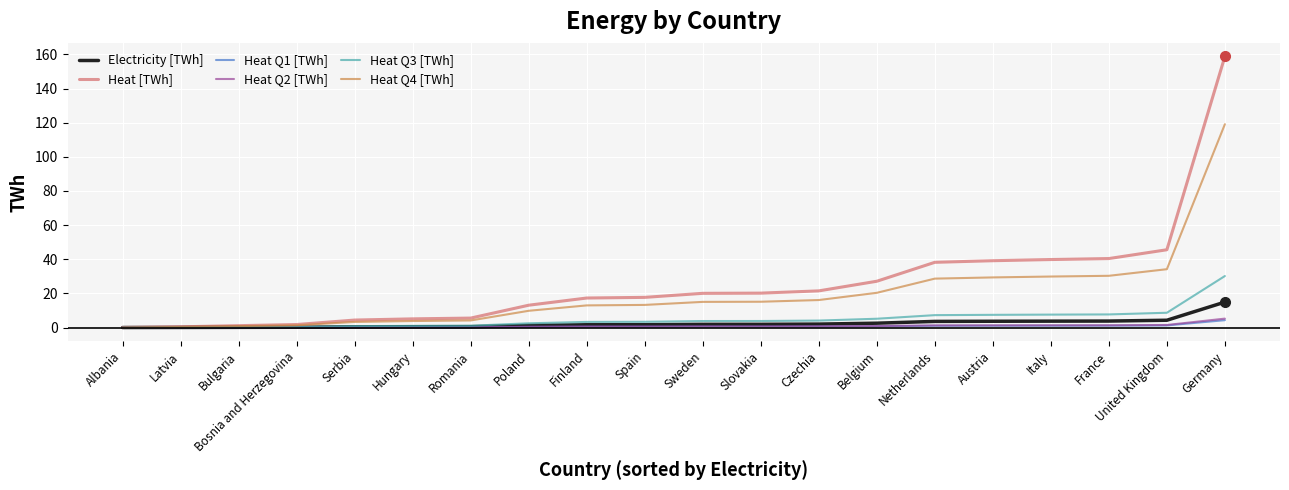

What is the total value across all series at United Kingdom?

95.4